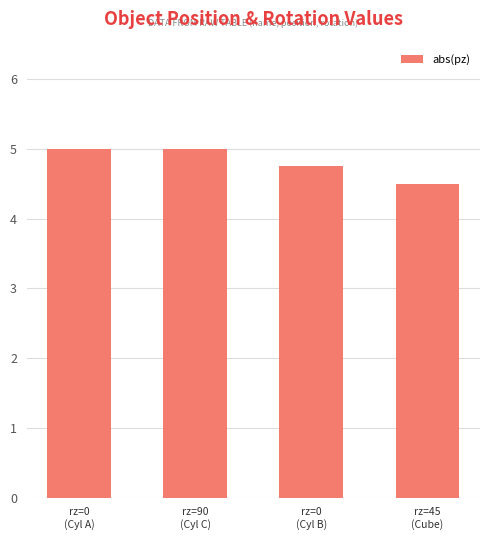

The value at rz=0
(Cyl B) is 2.2. True or false?

False